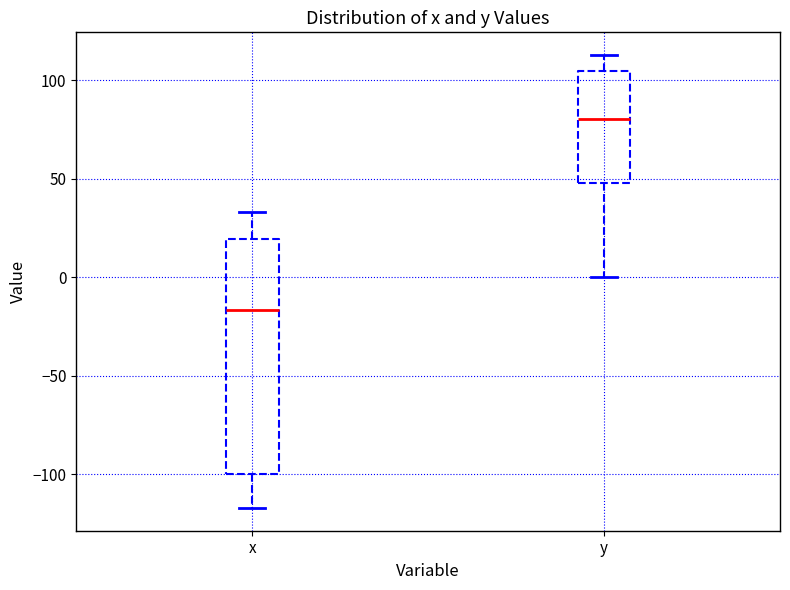

Reading left to right, read every box against the y-axis: the position of its median line, the range the box covers, and the ends of its whiskers. The values are not printed on the chart, so give them approximately, as read against the axis.

x: median -15, box -100 to 20, whiskers -115 to 35
y: median 80, box 50 to 105, whiskers 0 to 115